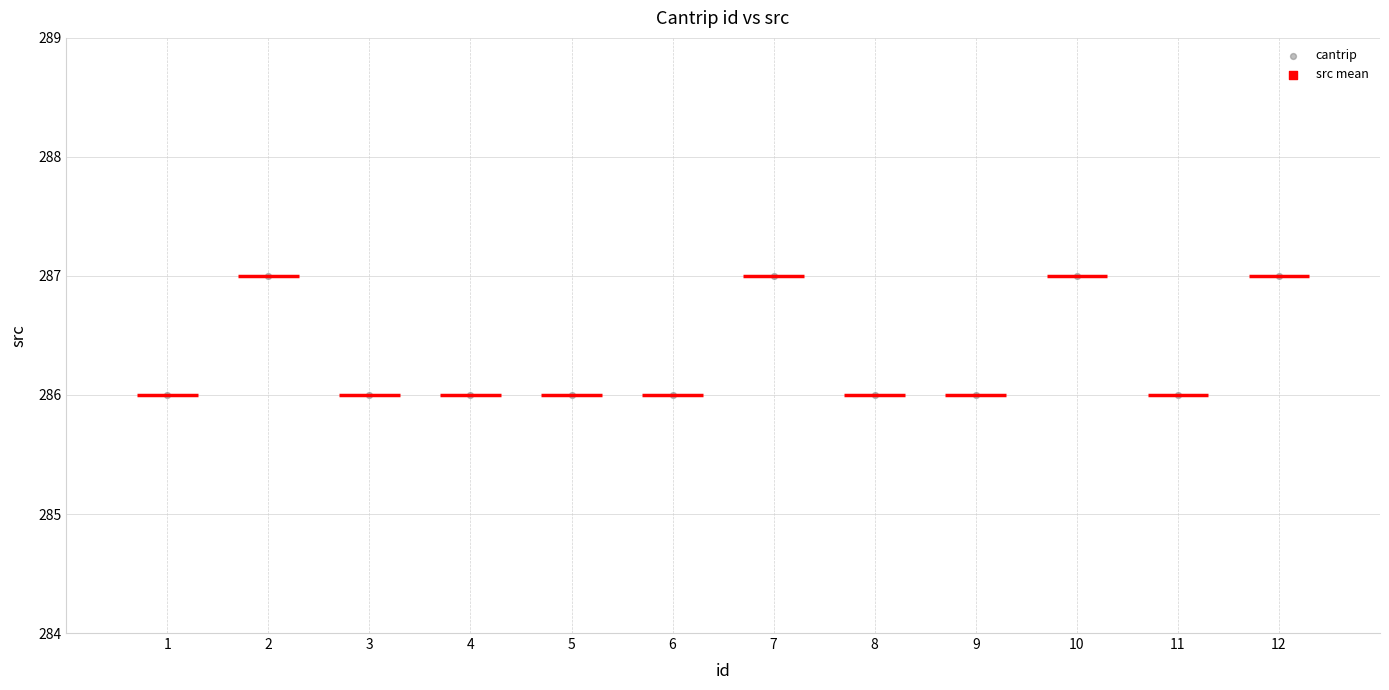

What is the average Y value?

286